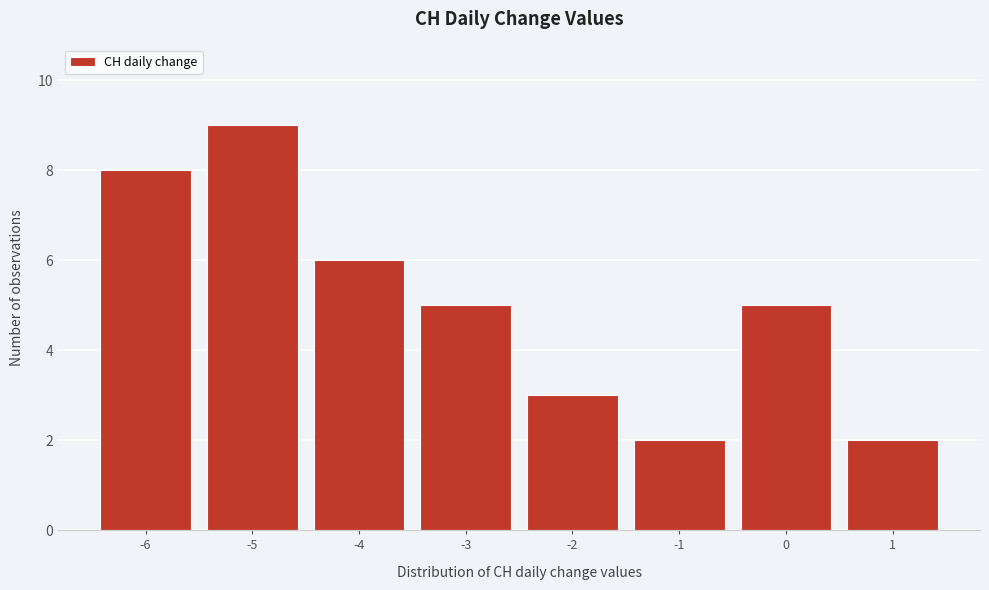

Reading left to right, list every bar in this chart as the range it spans on the x-axis followed by its height. The values are not printed on the chart, so give them approximately, as read against the axis.

-6.5 to -5.5: 8
-5.5 to -4.5: 9
-4.5 to -3.5: 6
-3.5 to -2.5: 5
-2.5 to -1.5: 3
-1.5 to -0.5: 2
-0.5 to 0.5: 5
0.5 to 1.5: 2